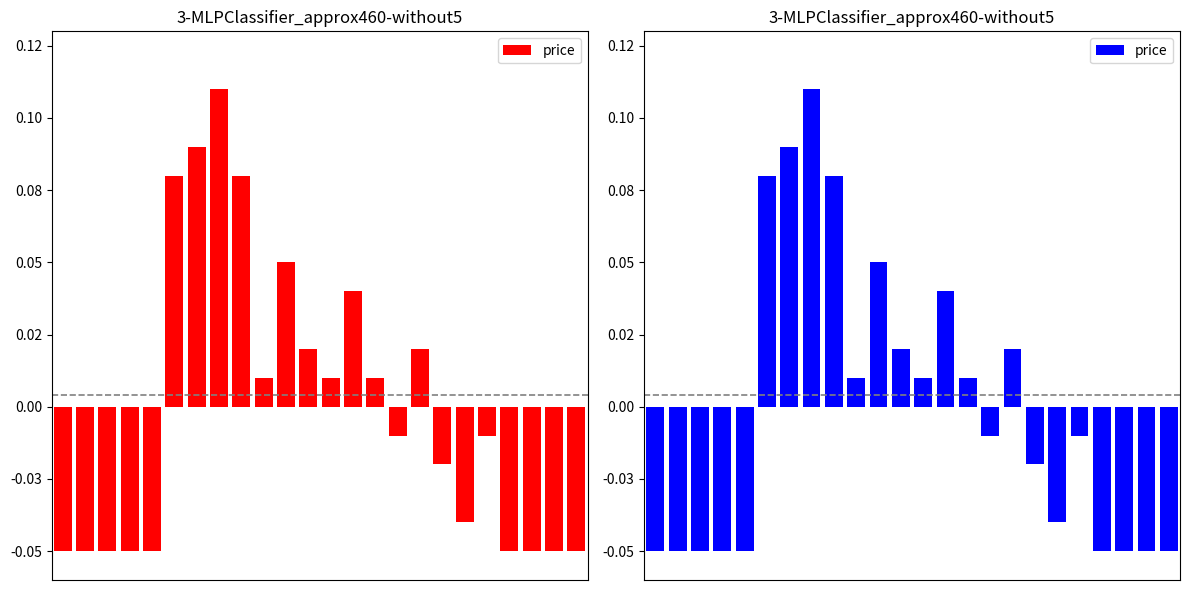

How many values are above zero?

11